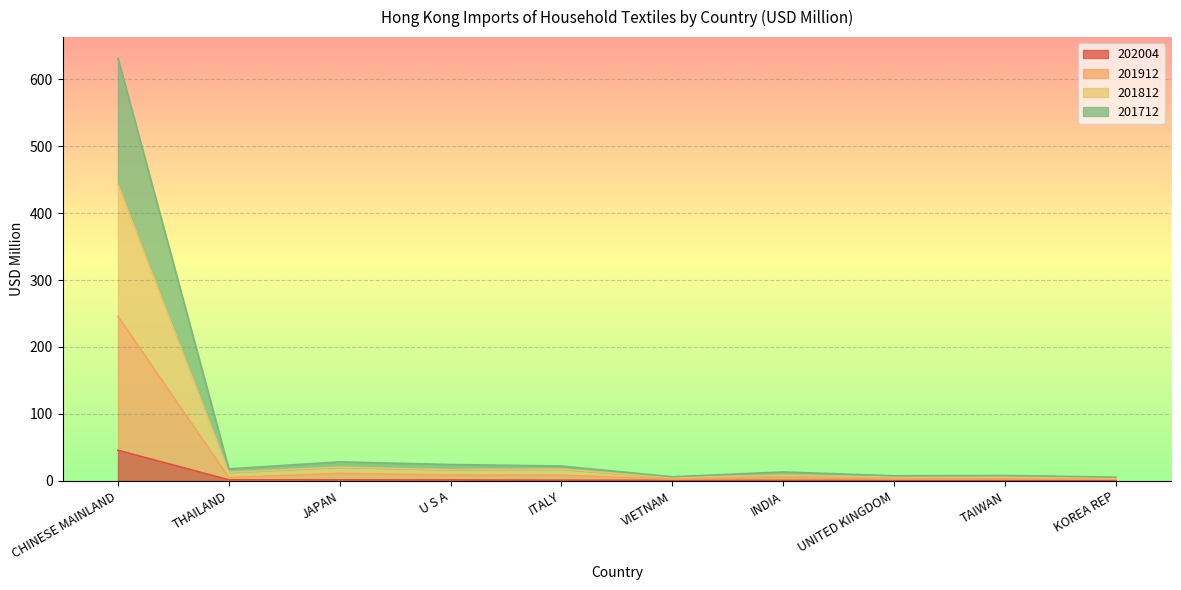

What is the label of the 6th point from the left?

VIETNAM